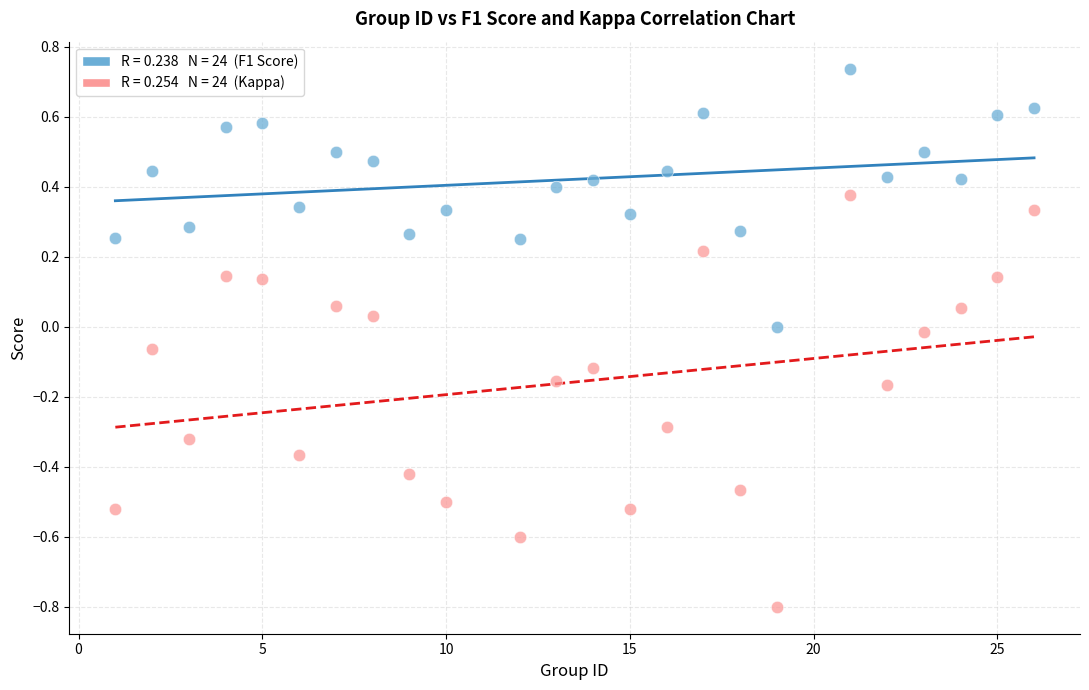

Across all data points, what is the range of Y values (max minus min)?

1.5